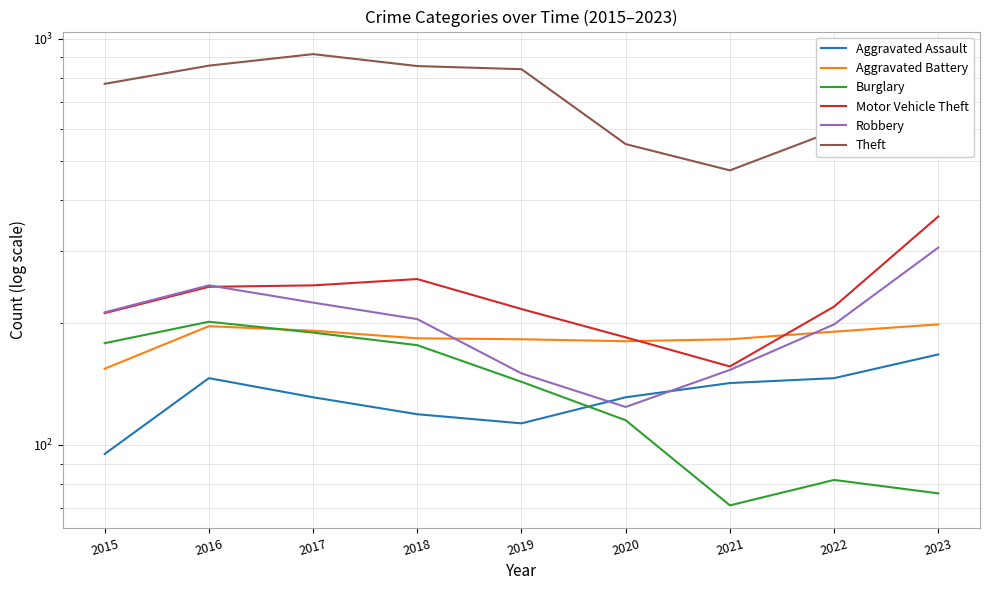

True or false: Aggravated Battery has more than 0 interior local peaks.

True